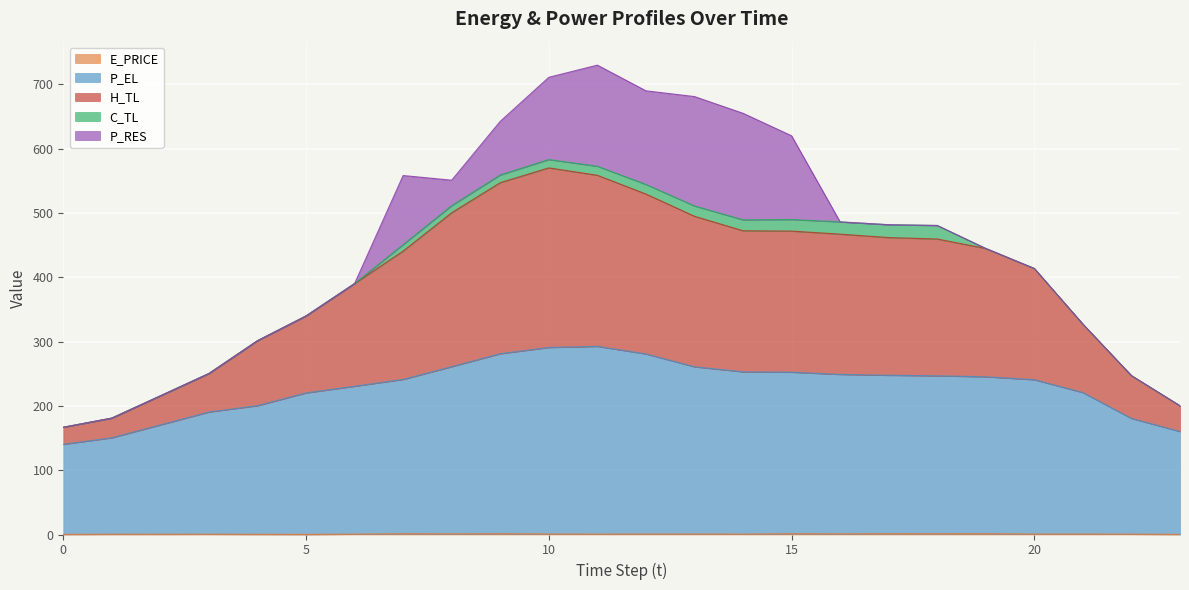

True or false: E_PRICE and H_TL cross at least once.

False